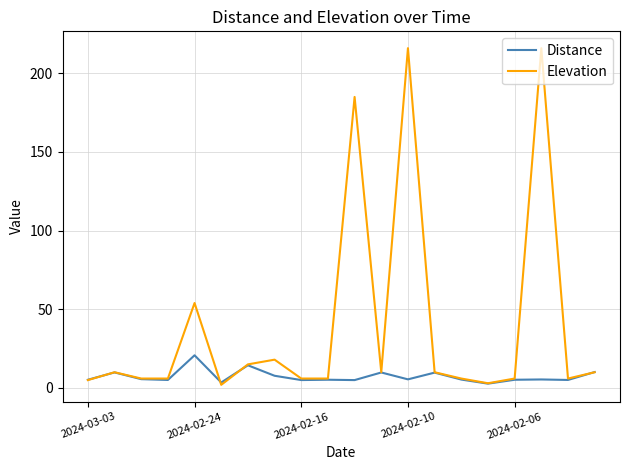

Which series has the widest spread of values?

Elevation